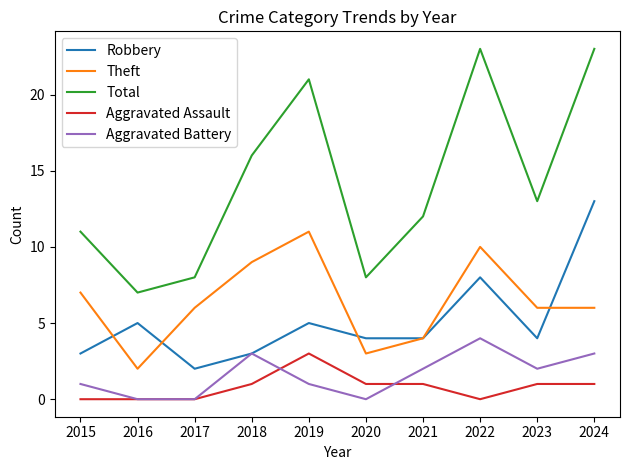

True or false: Aggravated Assault and Theft intersect in this chart.

False